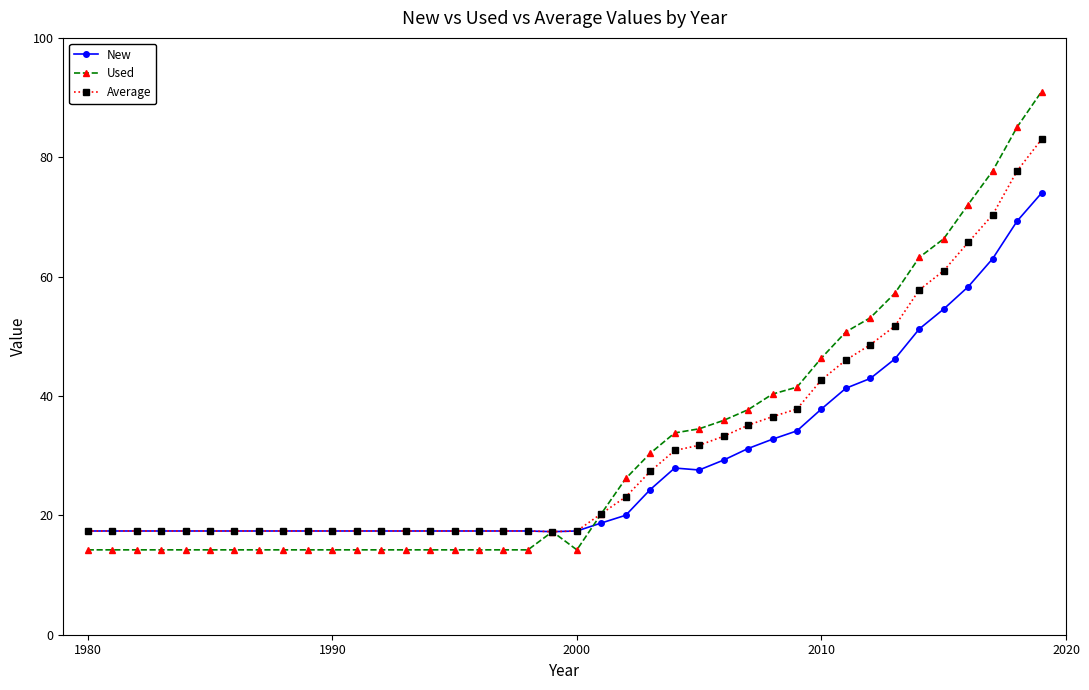

What is the value of the Average point at the 19th from the left?

17.4